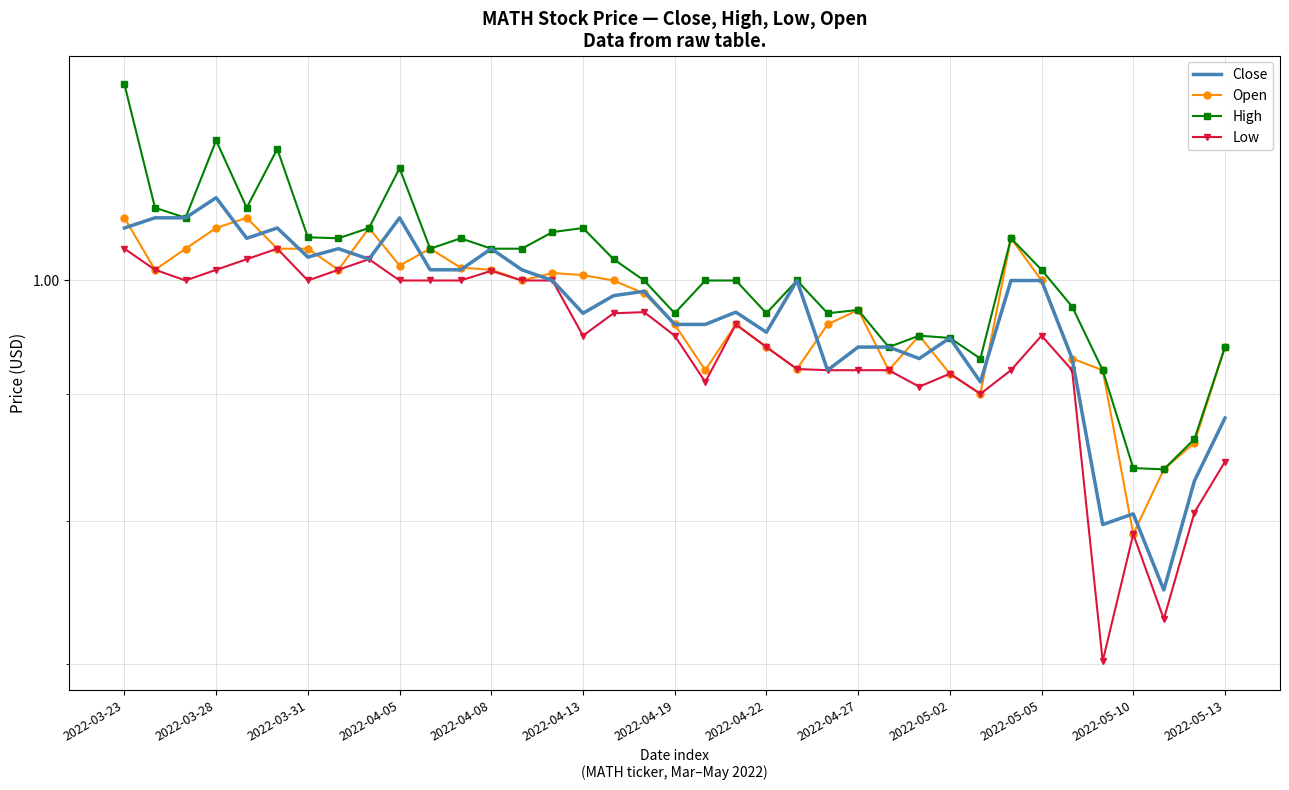

True or false: Low and High cross at least once.

False